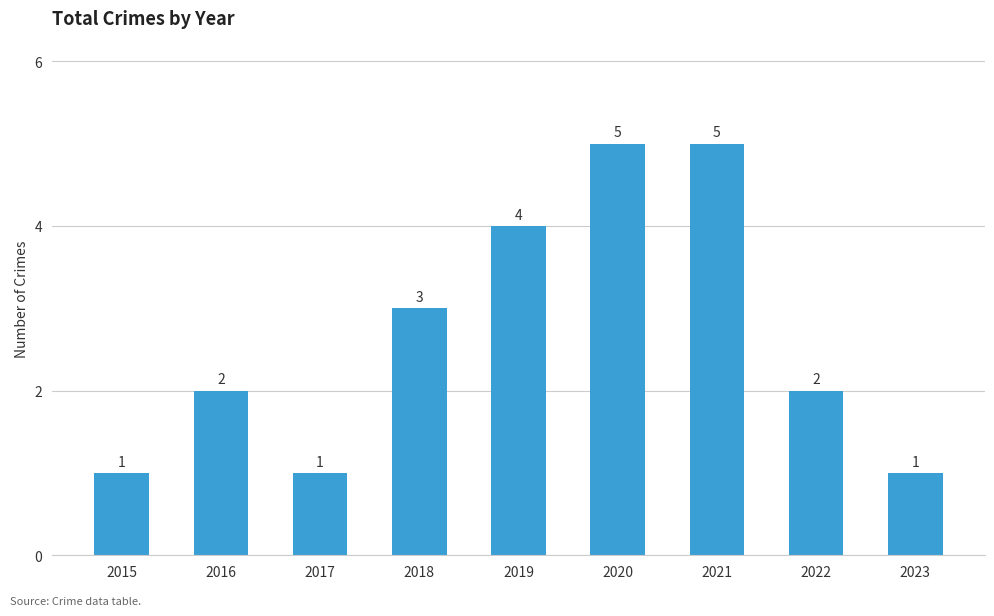

How many series are shown in this chart?

1